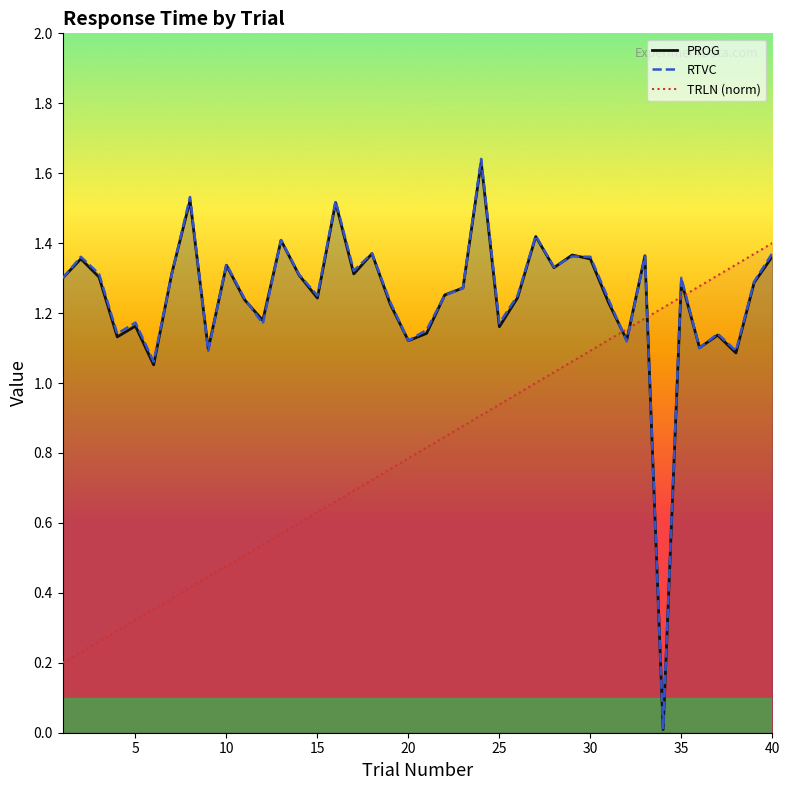

What is the difference between the highest and lowest values at 5?

0.8